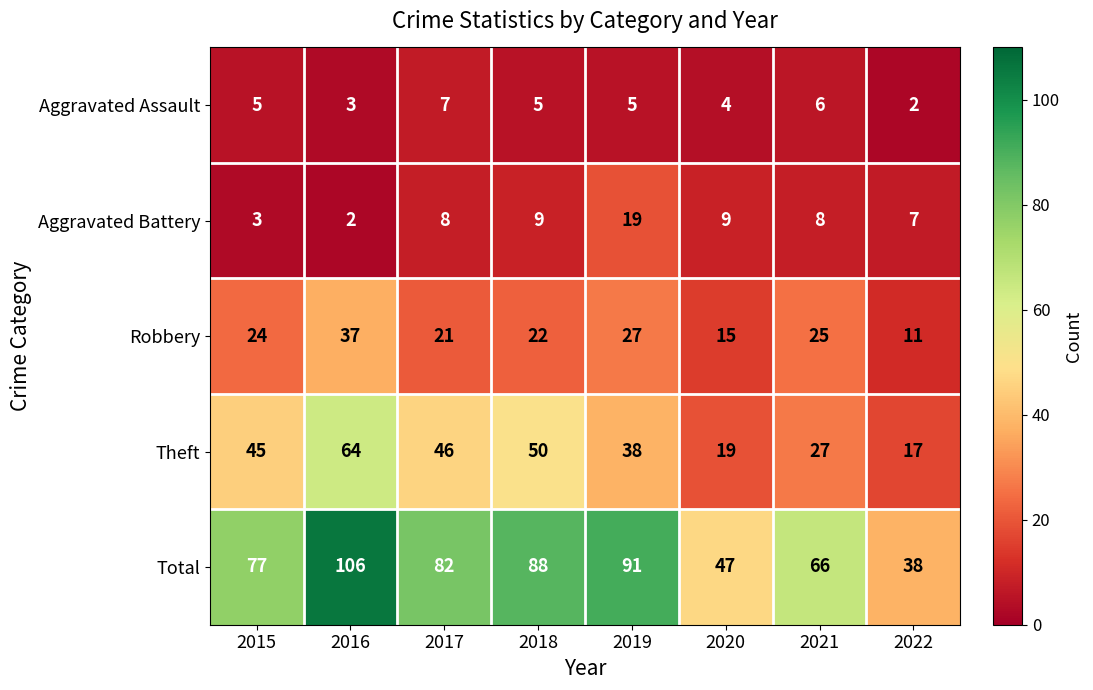

List the labels in order of Theft value, largest first.

2016, 2018, 2017, 2015, 2019, 2021, 2020, 2022